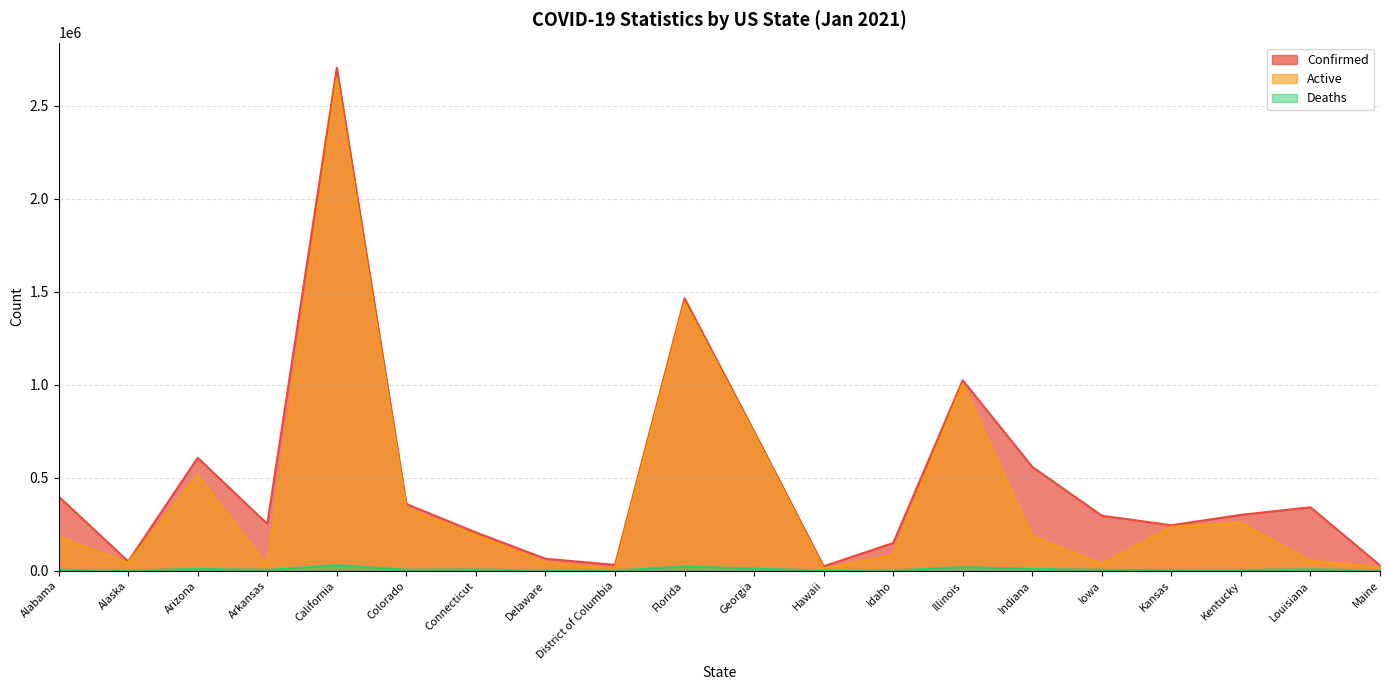

The value of Confirmed at Louisiana is 341431. True or false?

True